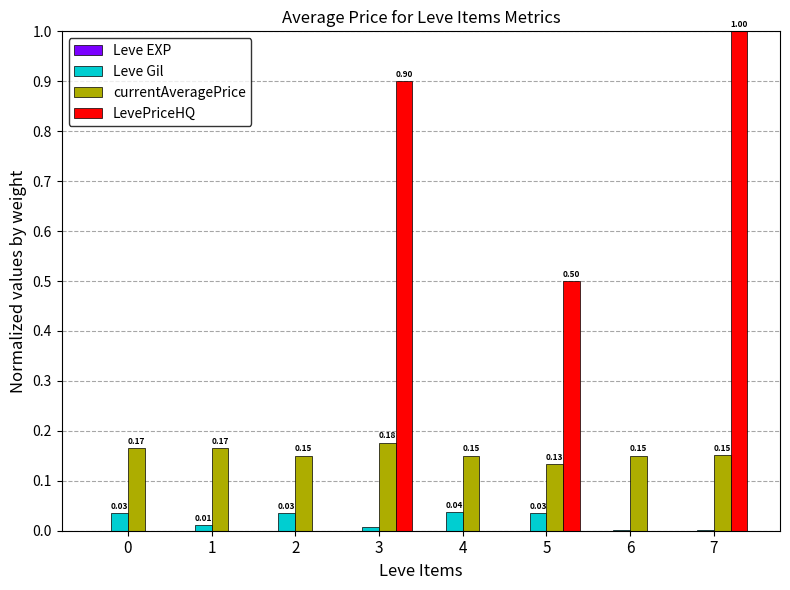

Which series changed the most between 4 and 5?

LevePriceHQ